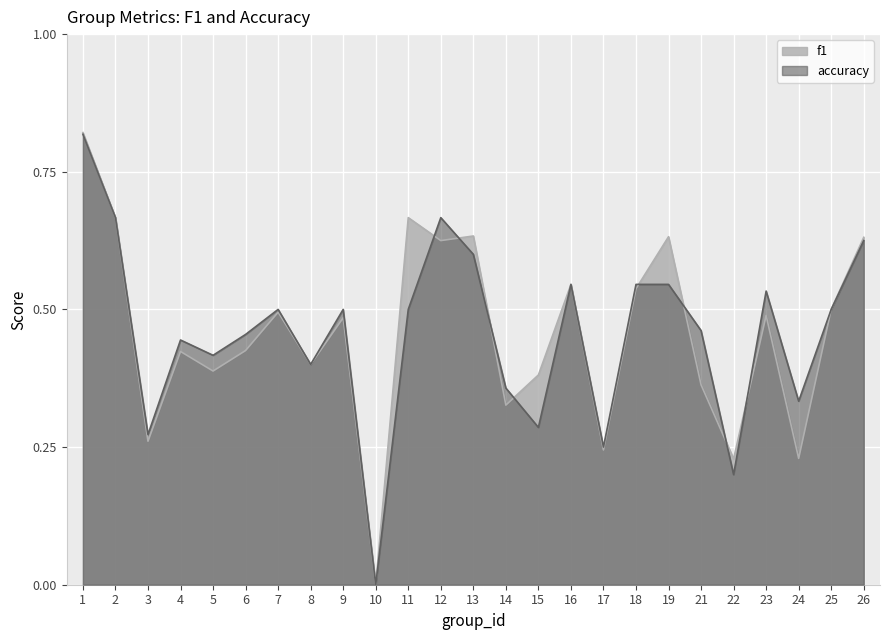

What are all the series names shown in the legend?

f1, accuracy